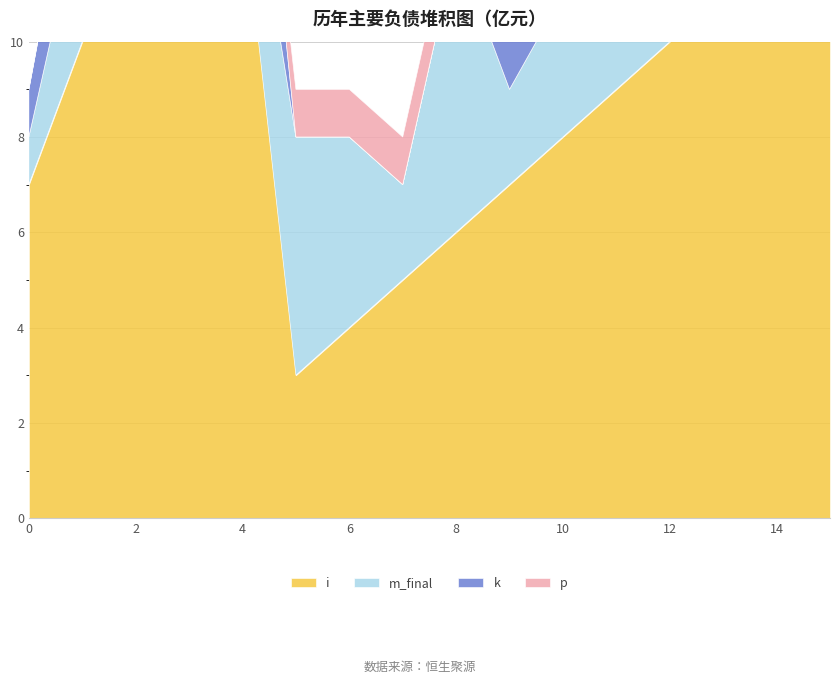

How many times do i and m_final cross each other?

1